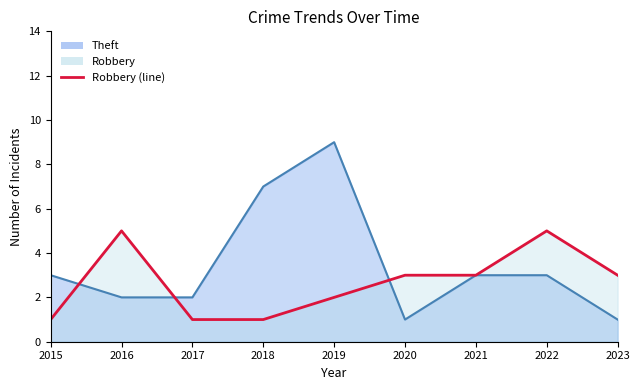

True or false: Robbery has a value of 1 at 2019.

False